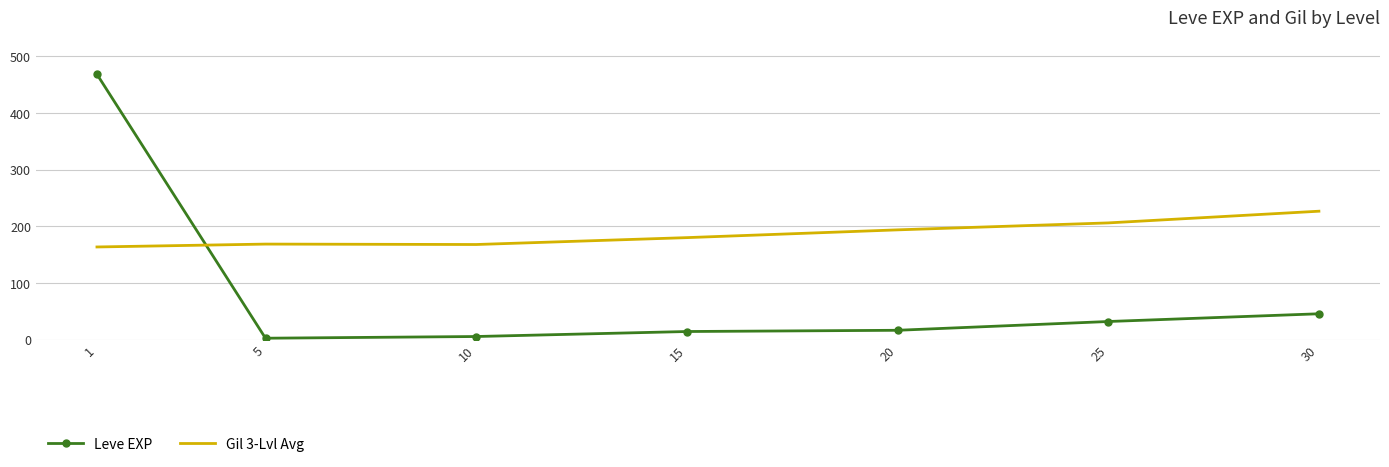

What are all the series names shown in the legend?

Leve EXP, Gil 3-Lvl Avg